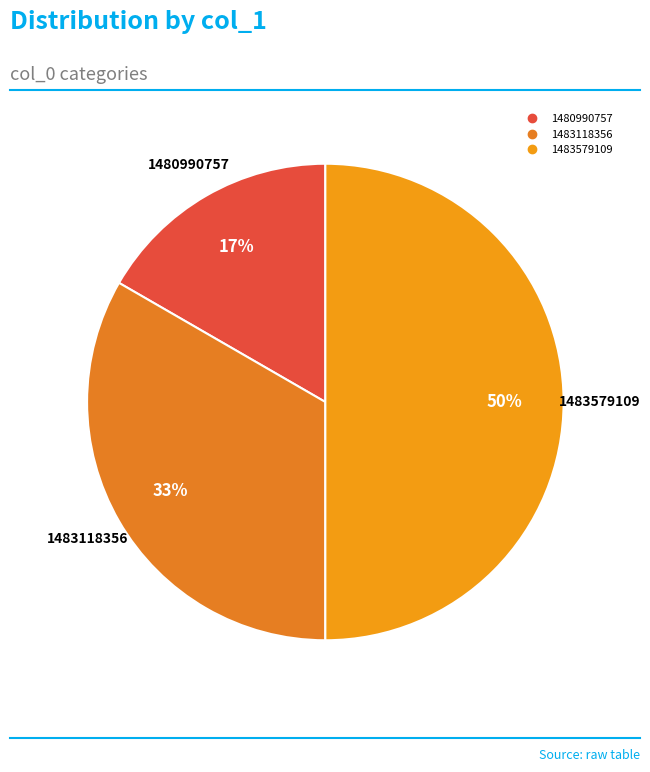

How many slices are in this pie chart?

3